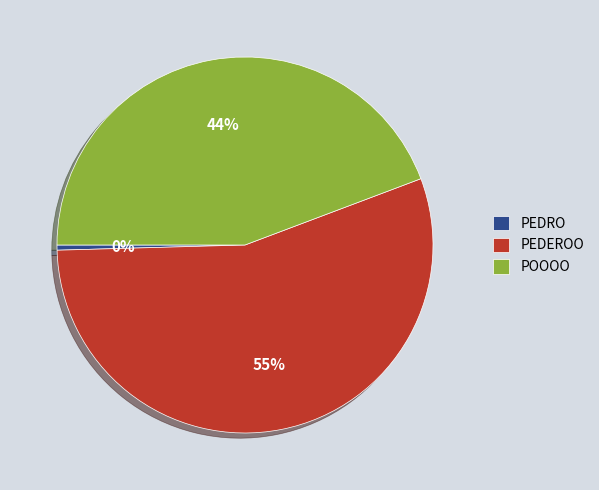

Which slice is the smallest?

PEDRO